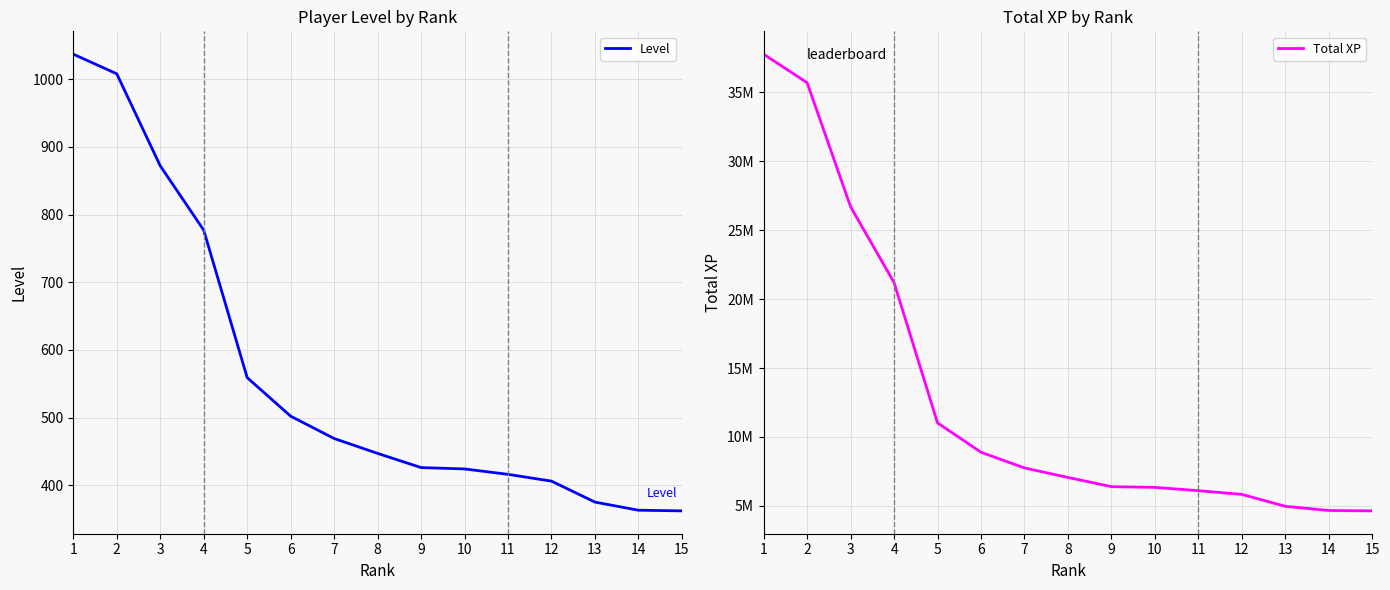

What is the difference between the highest and lowest values at 3?

26709602